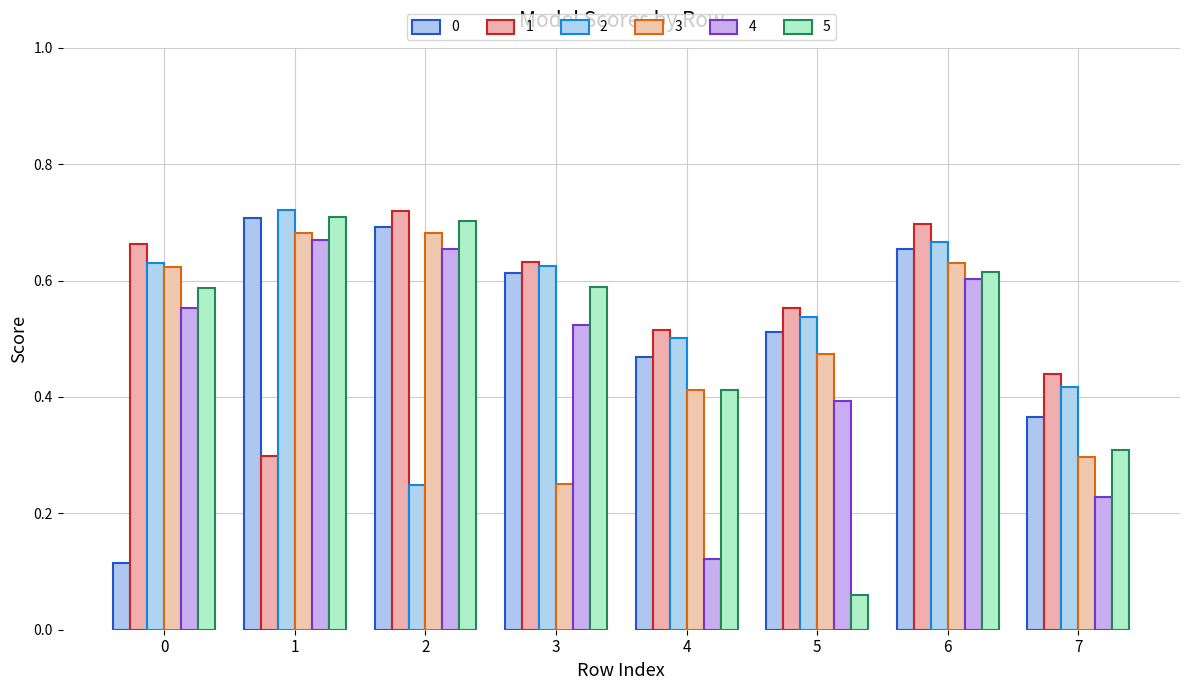

Reading left to right, extract all data points from this chart.

0: 0.1	0.7	0.7	0.6	0.5	0.5	0.7	0.4
1: 0.7	0.3	0.7	0.6	0.5	0.6	0.7	0.4
2: 0.6	0.7	0.2	0.6	0.5	0.5	0.7	0.4
3: 0.6	0.7	0.7	0.3	0.4	0.5	0.6	0.3
4: 0.6	0.7	0.7	0.5	0.1	0.4	0.6	0.2
5: 0.6	0.7	0.7	0.6	0.4	0.1	0.6	0.3